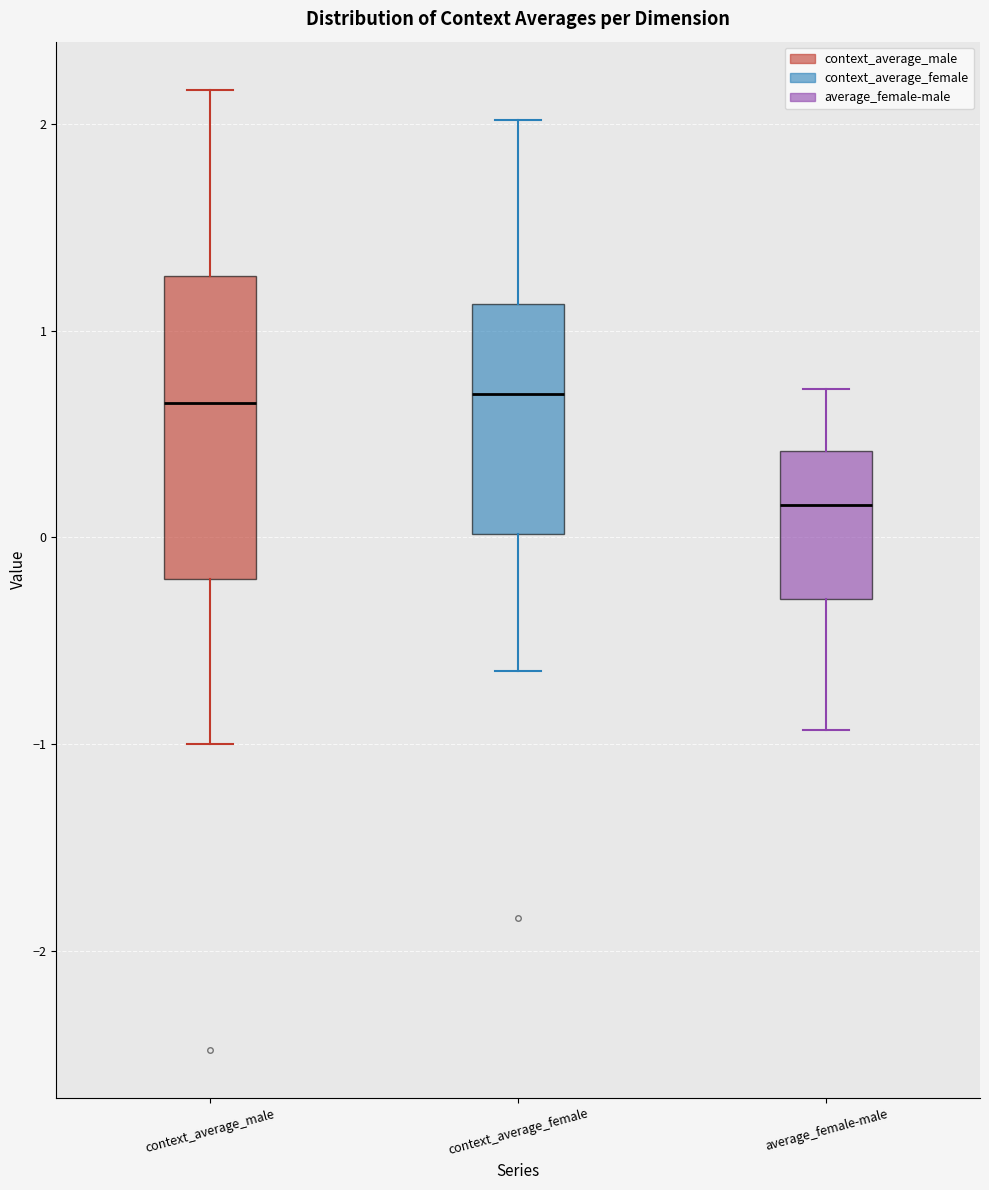

Reading left to right, read every box against the y-axis: the position of its median line, the range the box covers, and the ends of its whiskers. The values are not printed on the chart, so give them approximately, as read against the axis.

context_average_male: median 0.6, box -0.2 to 1.3, whiskers -1.0 to 2.2
context_average_female: median 0.7, box 0.0 to 1.1, whiskers -0.6 to 2.0
average_female-male: median 0.2, box -0.3 to 0.4, whiskers -0.9 to 0.7